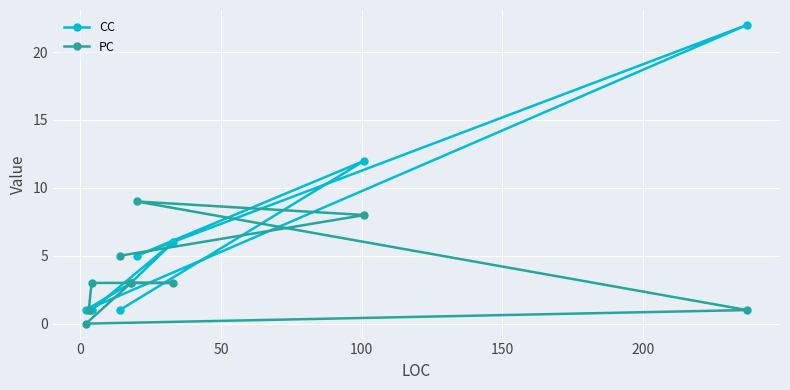

List the series in order of their peak value, highest first.

CC, PC